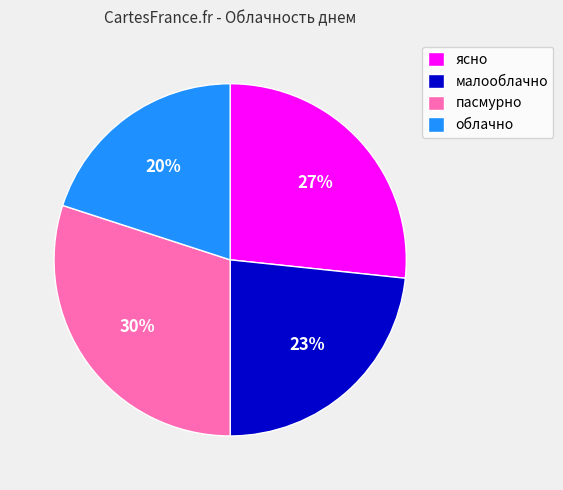

Combined, do ясно and пасмурно account for over 50%?

Yes